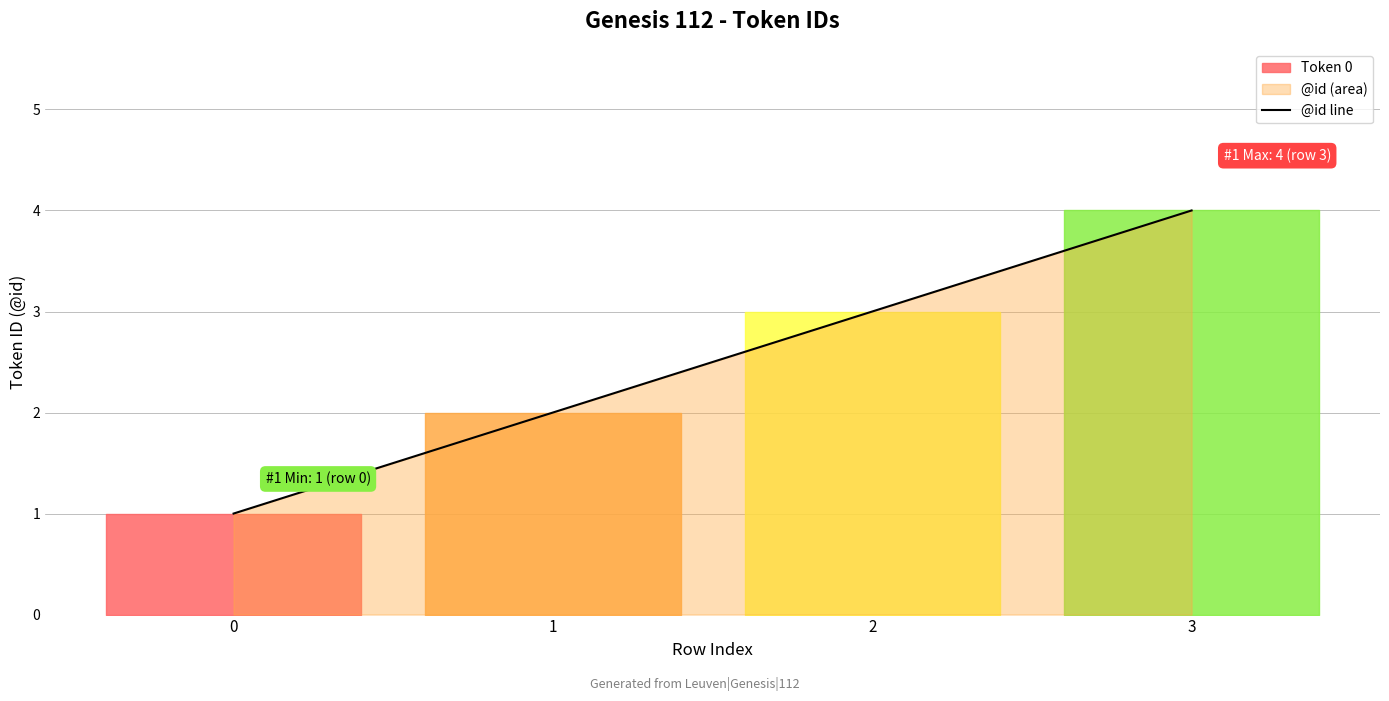

What is the value of the 1st point from the left?

1